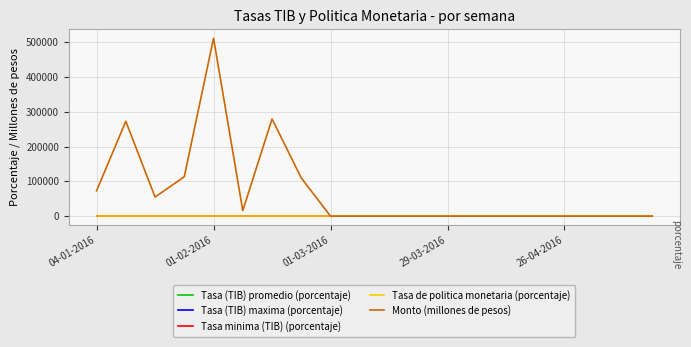

At how many categories does at least one series exceed 140042?

3